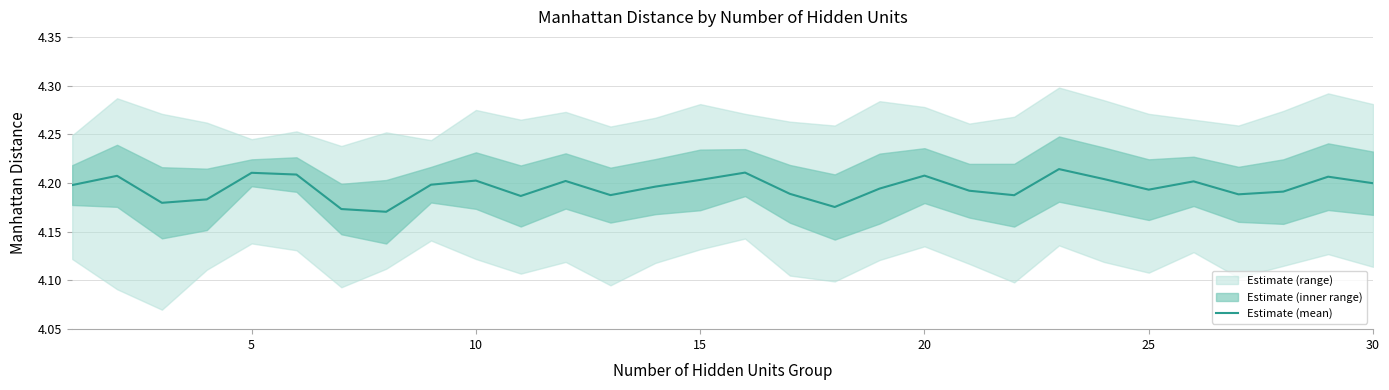

At which label is the value closest to 4?

7